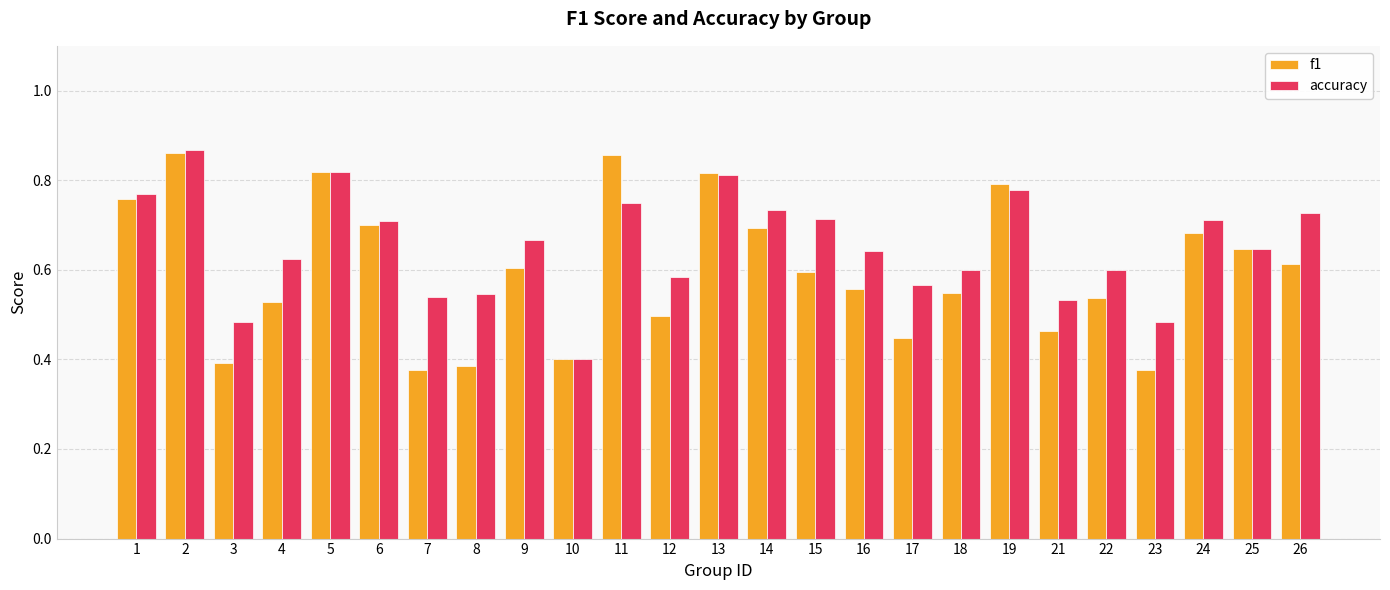

What is the sum of all f1 values?

14.9